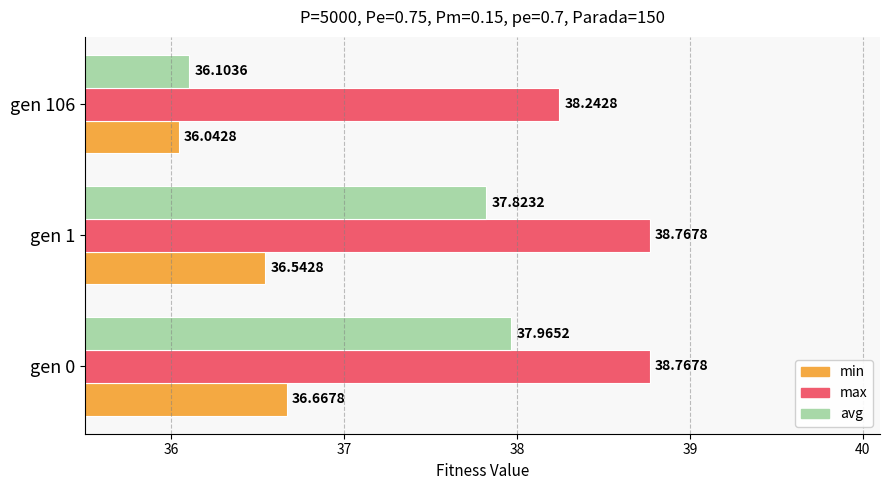

At which category is the sum across all series the highest?

gen 0